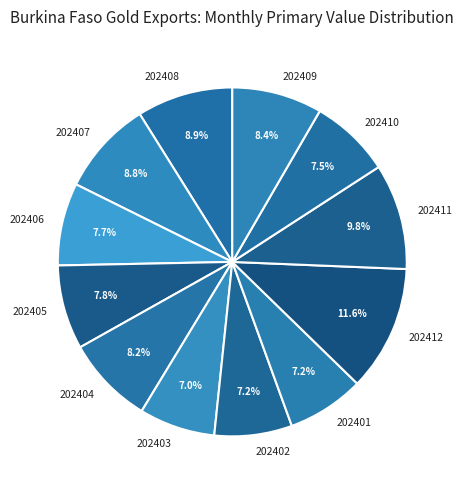

Does any single category account for the majority?

No